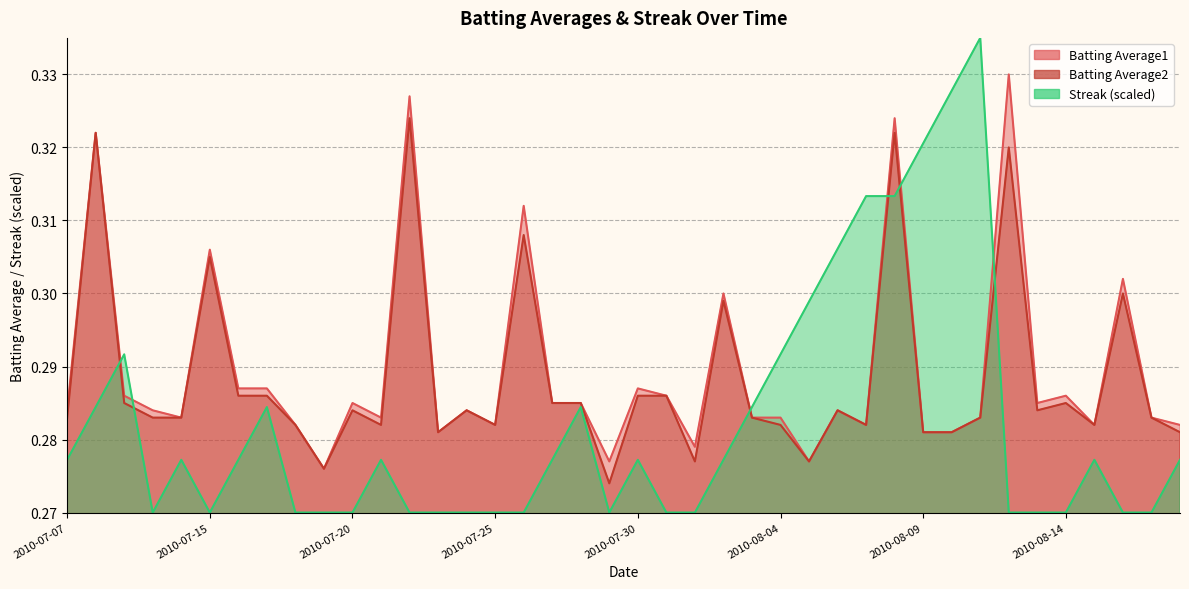

At how many categories does at least one series exceed 0?

40